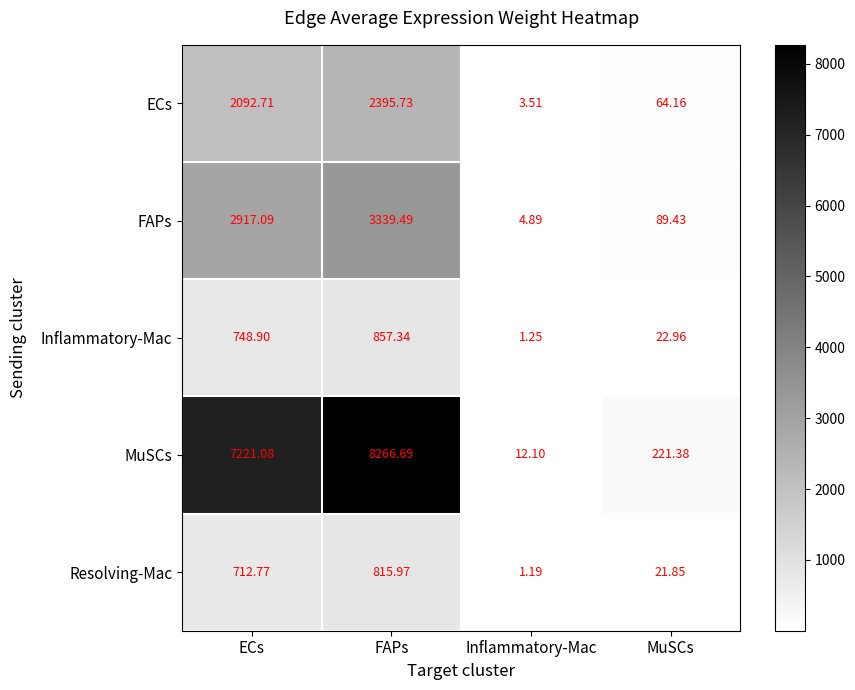

List the labels in order of FAPs value, smallest first.

Inflammatory-Mac, MuSCs, ECs, FAPs